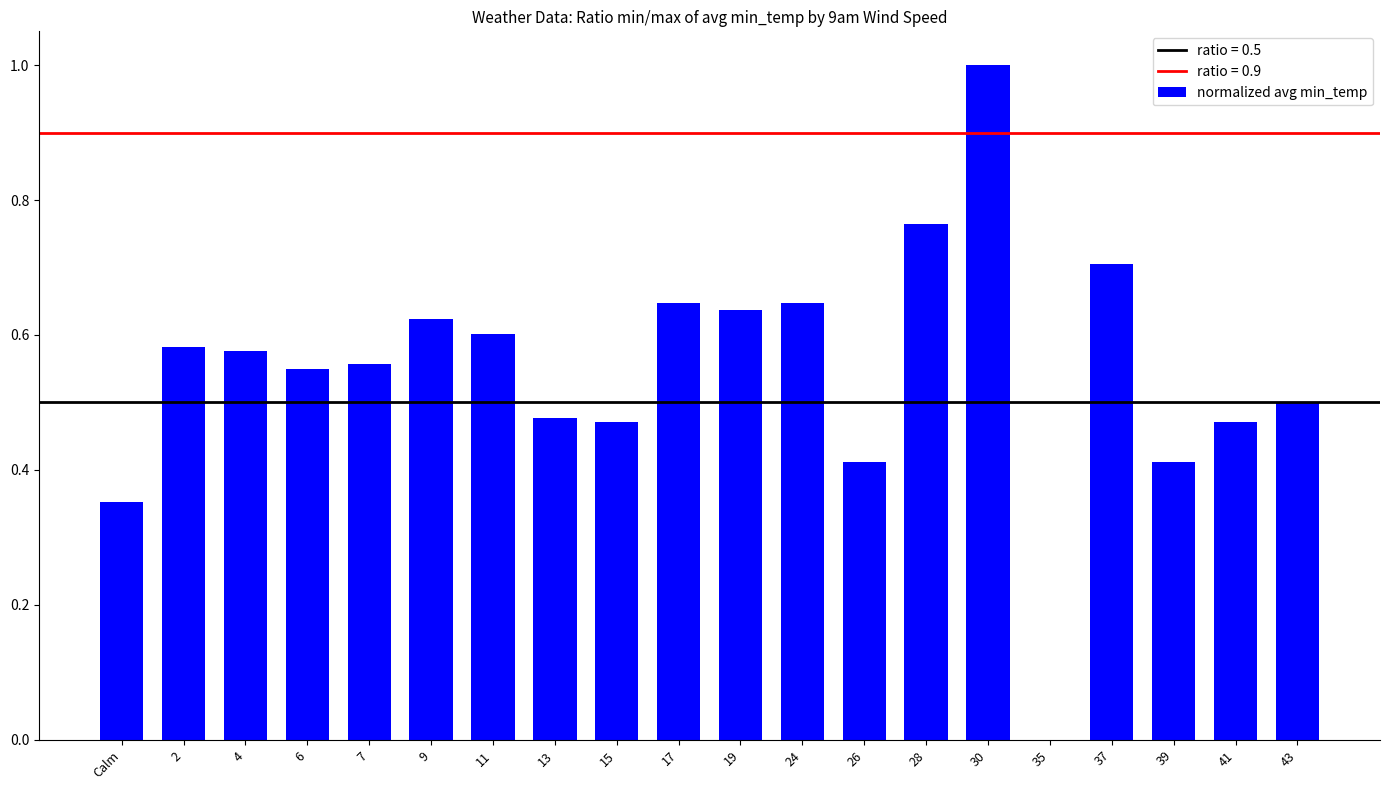

Which label corresponds to the largest value in the chart?

30